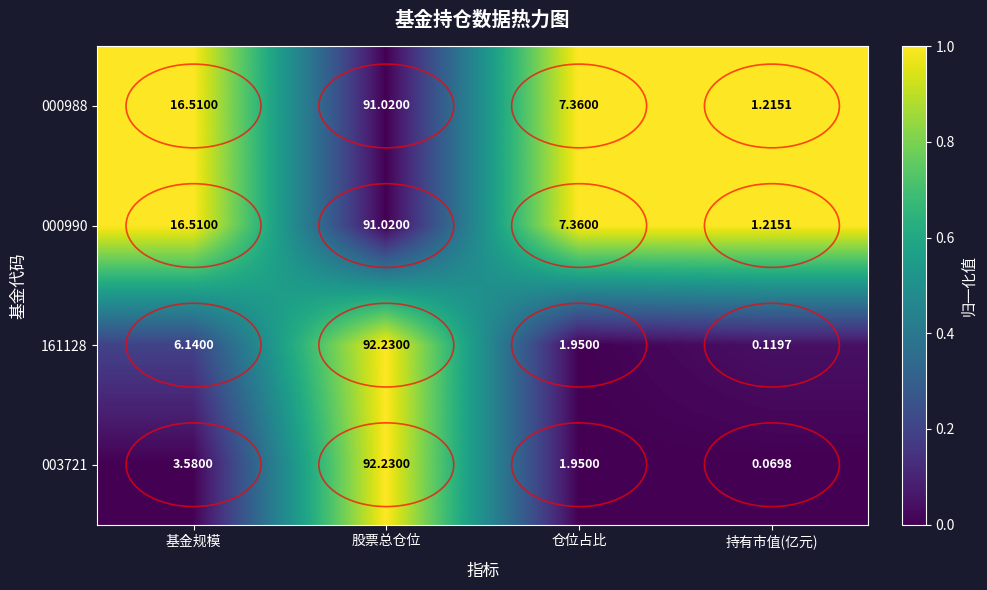

Is the value of 161128 at 基金规模 greater than the value of 000988 at 仓位占比?

No